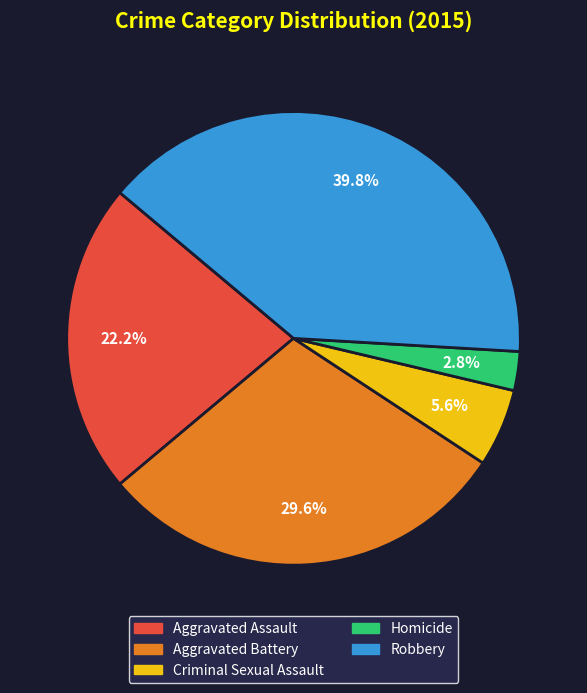

To the nearest percent, what percentage of the pie is Aggravated Battery?

30%